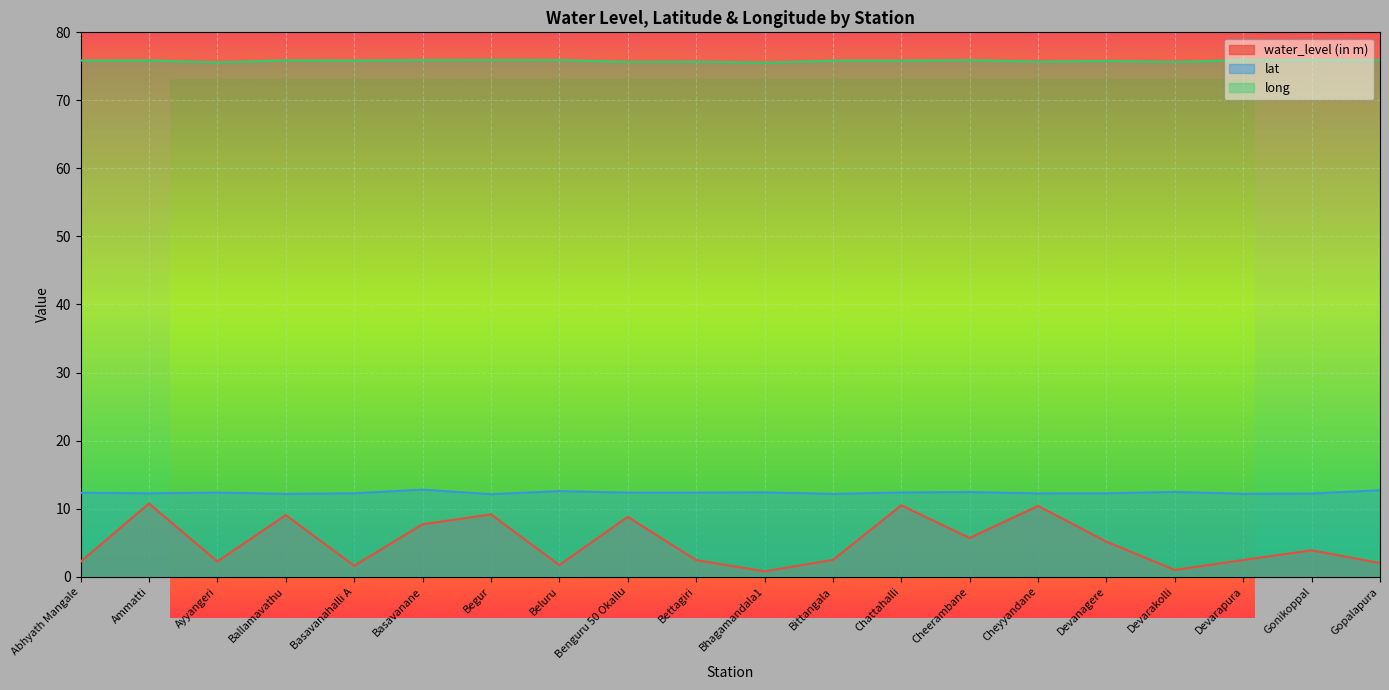

Which has a higher value, Benguru 50 Okallu or Devarapura?

Benguru 50 Okallu